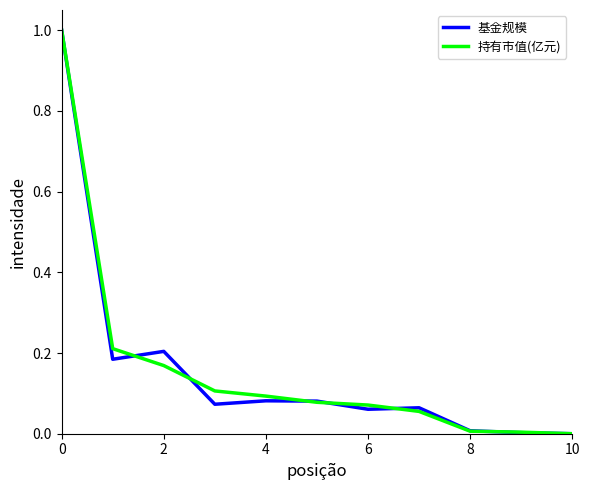

The 持有市值(亿元) series shows -0.6 at 10. True or false?

False